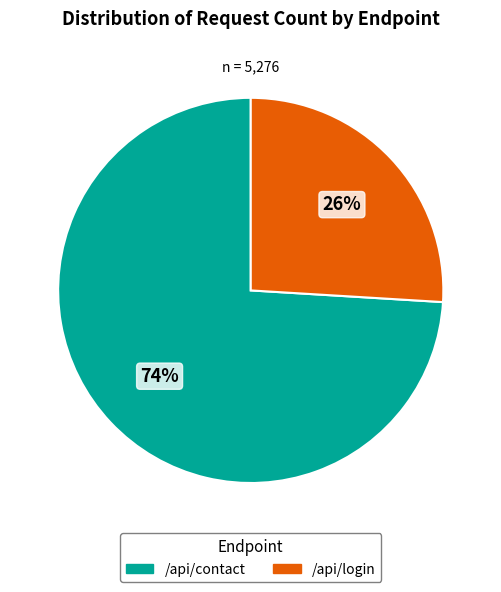

Is there a majority slice in this chart?

Yes